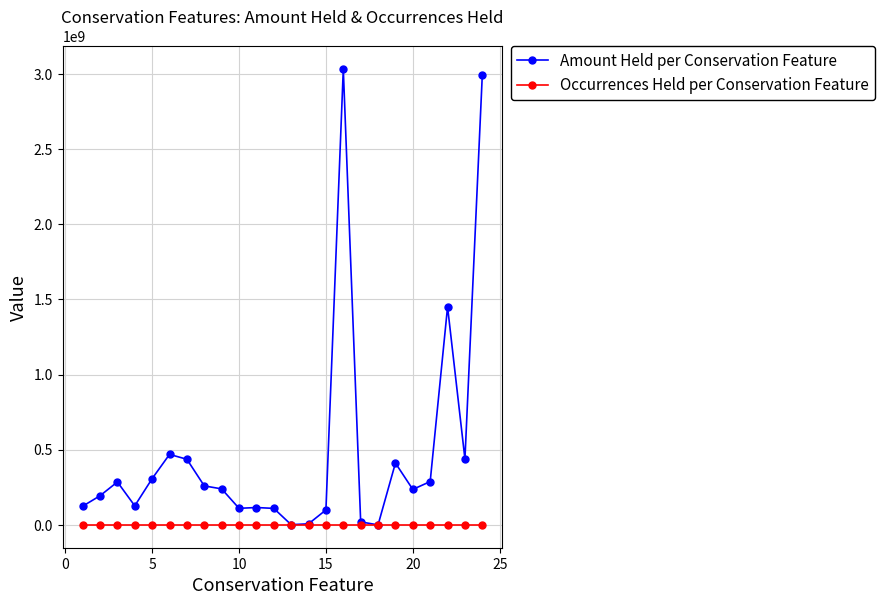

Which series has the widest spread of values?

Amount Held per Conservation Feature